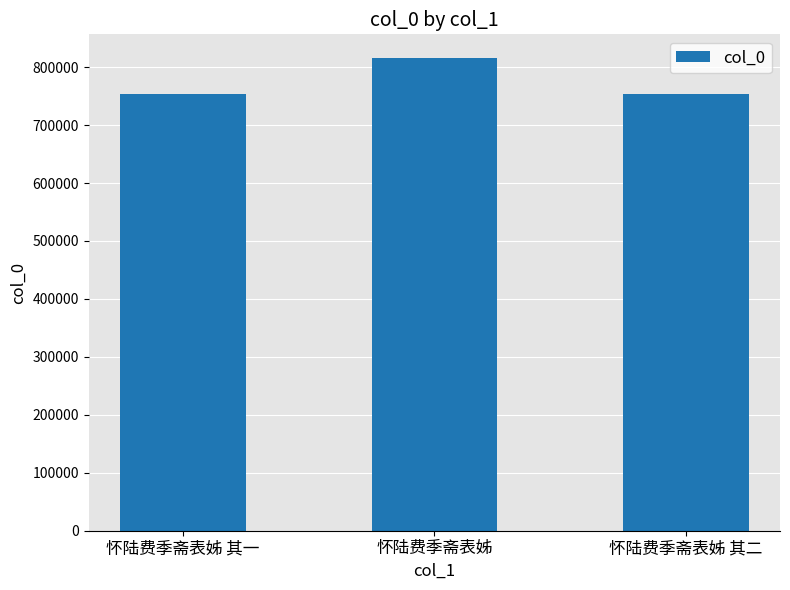

What position from the left is 怀陆费季斋表姊 其一?

1